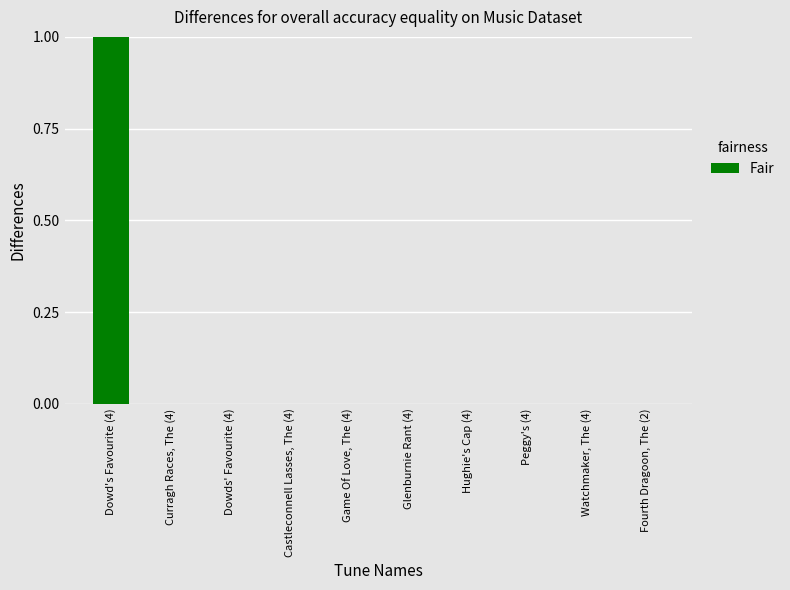

Between Dowd's Favourite (4) and Peggy's (4), which is larger?

Dowd's Favourite (4)